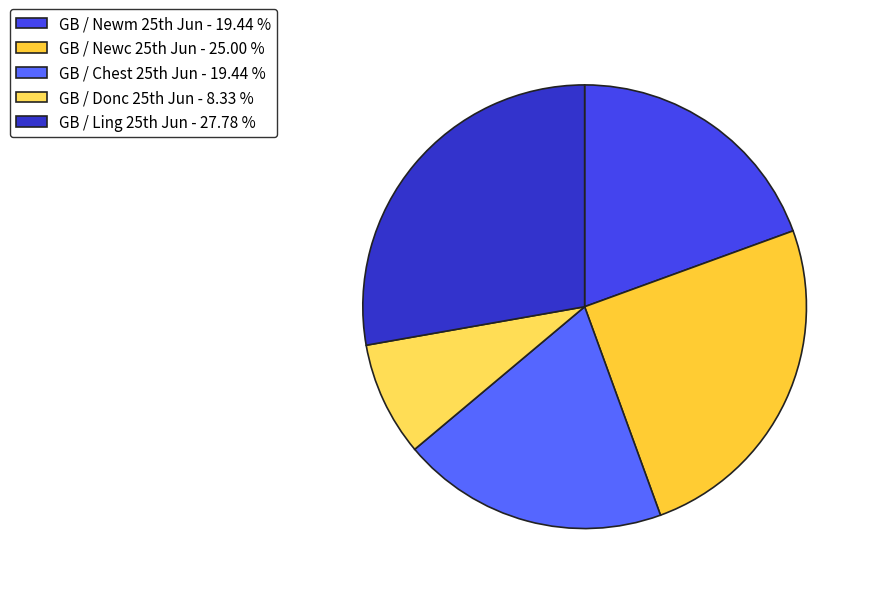

Which slice is the smallest?

GB / Donc 25th Jun